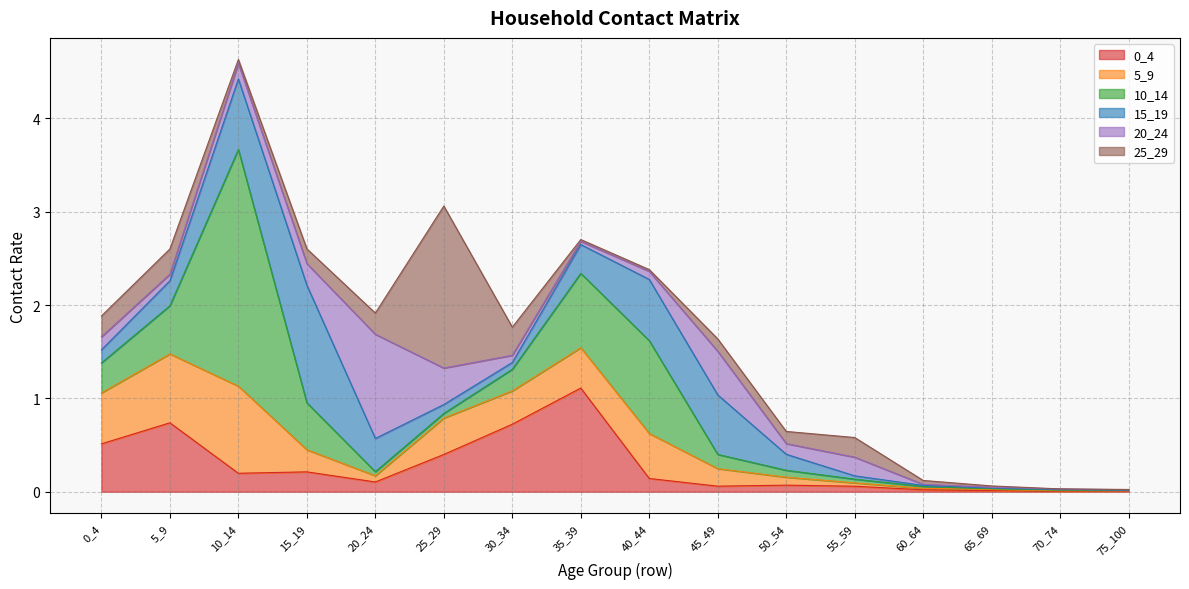

Between which two adjacent categories do 20_24 and 5_9 first intersect?

15_19 and 20_24